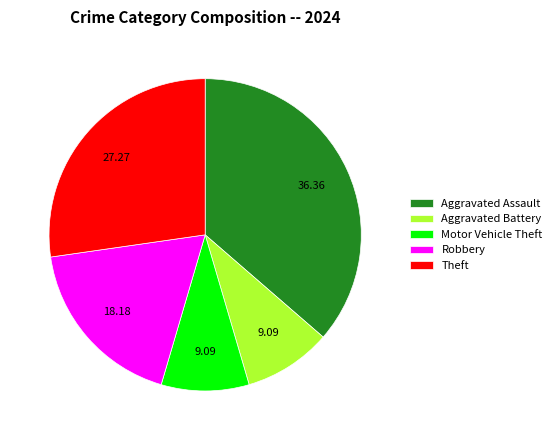

How many segments does this pie chart have?

5